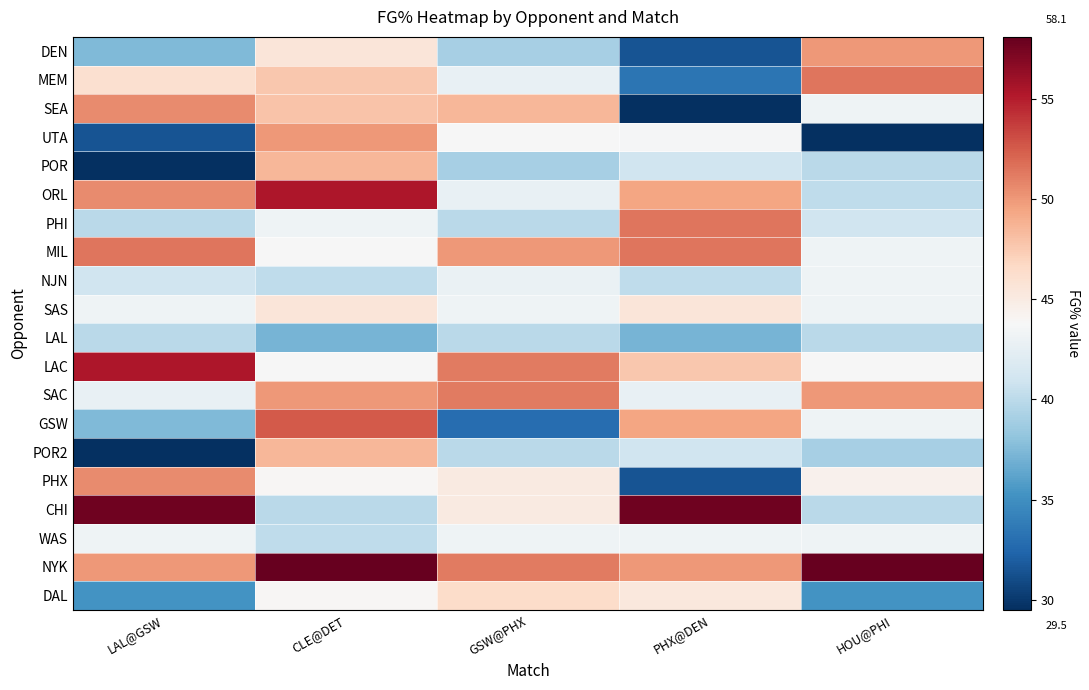

Reading left to right, list all the values displayed in this chart.

DEN: LAL@GSW=37.5	CLE@DET=45.5	GSW@PHX=39.0	PHX@DEN=31.5	HOU@PHI=50.0
MEM: LAL@GSW=46.1	CLE@DET=47.7	GSW@PHX=42.7	PHX@DEN=33.3	HOU@PHI=51.5
SEA: LAL@GSW=50.6	CLE@DET=47.9	GSW@PHX=48.6	PHX@DEN=25.0	HOU@PHI=43.2
UTA: LAL@GSW=31.5	CLE@DET=50.0	GSW@PHX=43.7	PHX@DEN=43.6	HOU@PHI=28.6
POR: LAL@GSW=29.5	CLE@DET=48.6	GSW@PHX=39.0	PHX@DEN=41.0	HOU@PHI=40.0
ORL: LAL@GSW=50.6	CLE@DET=55.4	GSW@PHX=42.7	PHX@DEN=49.4	HOU@PHI=40.2
PHI: LAL@GSW=40.0	CLE@DET=43.2	GSW@PHX=40.0	PHX@DEN=51.5	HOU@PHI=41.0
MIL: LAL@GSW=51.5	CLE@DET=43.7	GSW@PHX=50.0	PHX@DEN=51.5	HOU@PHI=43.2
NJN: LAL@GSW=41.0	CLE@DET=40.2	GSW@PHX=42.9	PHX@DEN=40.2	HOU@PHI=43.2
SAS: LAL@GSW=43.2	CLE@DET=45.5	GSW@PHX=43.2	PHX@DEN=45.5	HOU@PHI=43.2
LAL: LAL@GSW=40.0	CLE@DET=37.1	GSW@PHX=40.0	PHX@DEN=37.1	HOU@PHI=40.0
LAC: LAL@GSW=55.4	CLE@DET=43.7	GSW@PHX=51.2	PHX@DEN=47.7	HOU@PHI=43.7
SAC: LAL@GSW=42.7	CLE@DET=50.0	GSW@PHX=51.2	PHX@DEN=42.7	HOU@PHI=50.0
GSW: LAL@GSW=37.5	CLE@DET=52.6	GSW@PHX=32.9	PHX@DEN=49.4	HOU@PHI=43.2
POR2: LAL@GSW=29.5	CLE@DET=48.6	GSW@PHX=40.0	PHX@DEN=41.0	HOU@PHI=39.0
PHX: LAL@GSW=50.6	CLE@DET=44.0	GSW@PHX=45.1	PHX@DEN=31.5	HOU@PHI=44.4
CHI: LAL@GSW=57.7	CLE@DET=40.0	GSW@PHX=45.1	PHX@DEN=57.7	HOU@PHI=40.0
WAS: LAL@GSW=43.2	CLE@DET=40.2	GSW@PHX=43.2	PHX@DEN=43.2	HOU@PHI=43.2
NYK: LAL@GSW=50.0	CLE@DET=58.1	GSW@PHX=51.2	PHX@DEN=50.0	HOU@PHI=58.1
DAL: LAL@GSW=35.3	CLE@DET=44.0	GSW@PHX=46.4	PHX@DEN=45.3	HOU@PHI=35.3